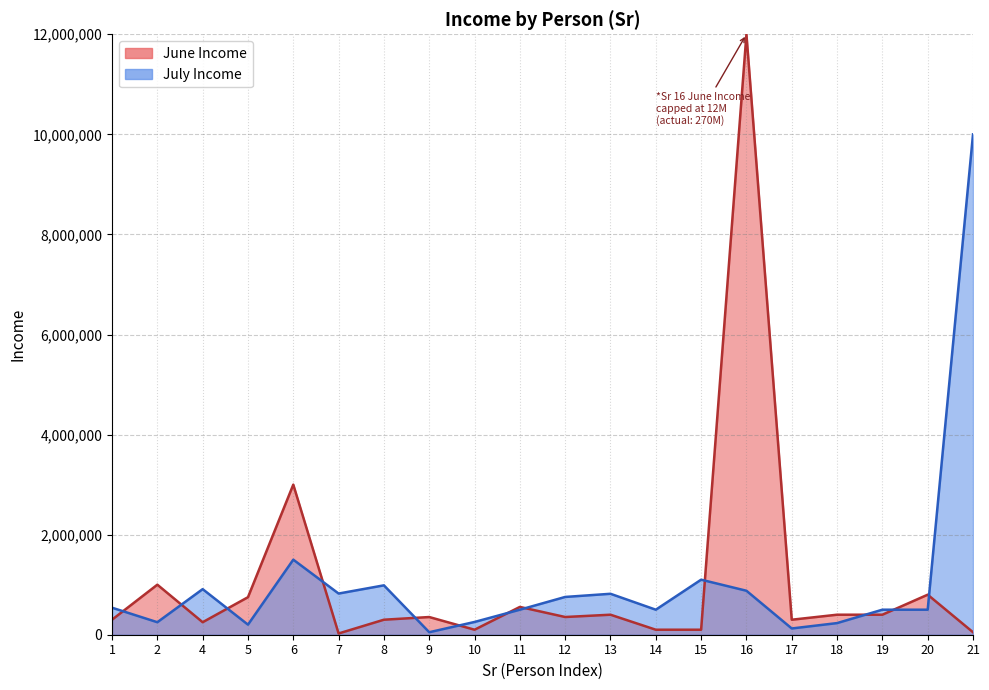

How many lines are shown in the chart?

1